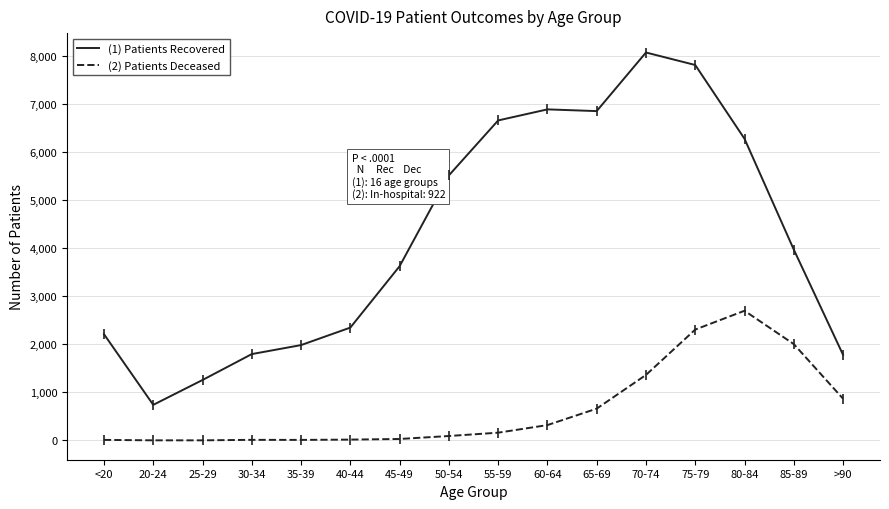

At which category is the sum across all series the highest?

75-79